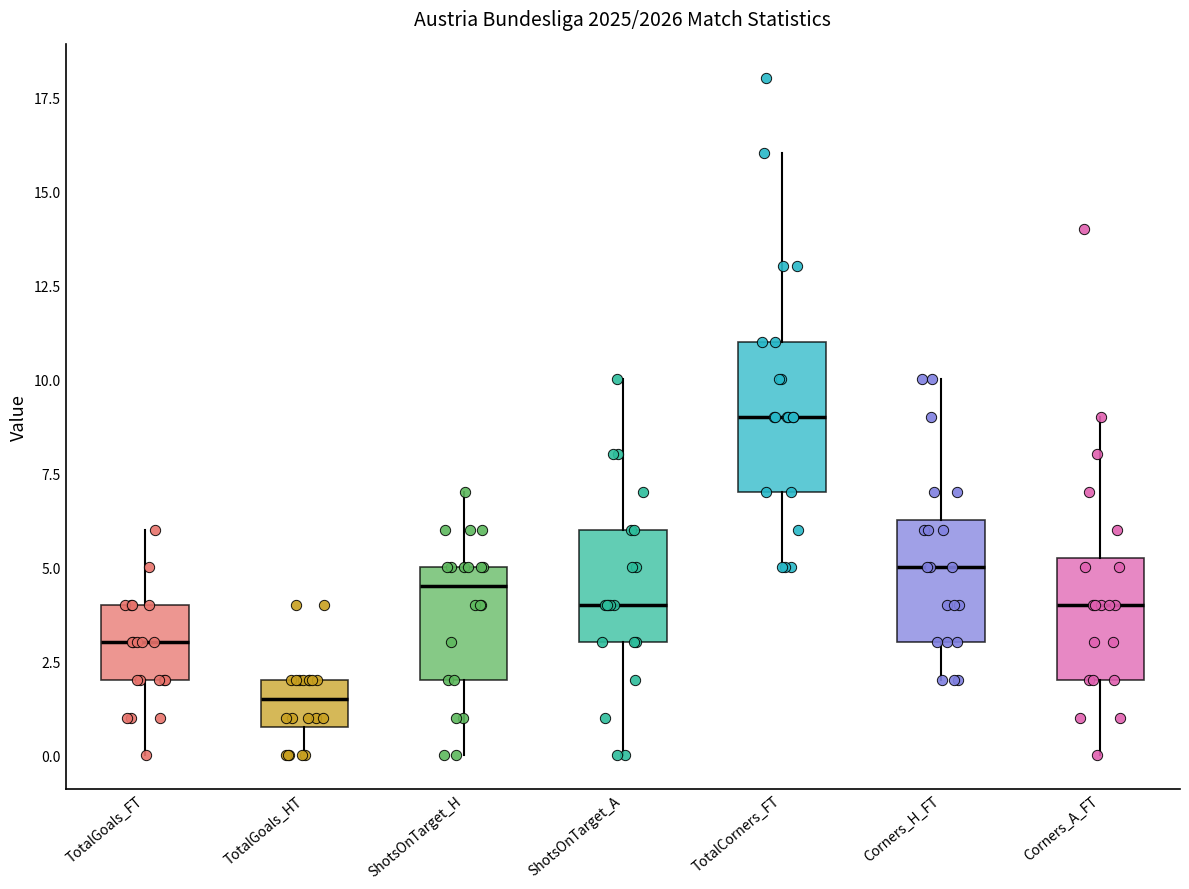

Reading left to right, transcribe this box plot: for each box, give where its median line is, the range the box spans, and where its two whiskers end, as read against the y-axis. The values are not printed on the chart, so give them approximately, as read against the axis.

TotalGoals_FT: median 3.0, box 2.0 to 4.0, whiskers 0.0 to 6.0
TotalGoals_HT: median 1.5, box 1.0 to 2.0, whiskers 0.0 to 2.0
ShotsOnTarget_H: median 4.5, box 2.0 to 5.0, whiskers 0.0 to 7.0
ShotsOnTarget_A: median 4.0, box 3.0 to 6.0, whiskers 0.0 to 10.0
TotalCorners_FT: median 9.0, box 7.0 to 11.0, whiskers 5.0 to 16.0
Corners_H_FT: median 5.0, box 3.0 to 6.5, whiskers 2.0 to 10.0
Corners_A_FT: median 4.0, box 2.0 to 5.5, whiskers 0.0 to 9.0